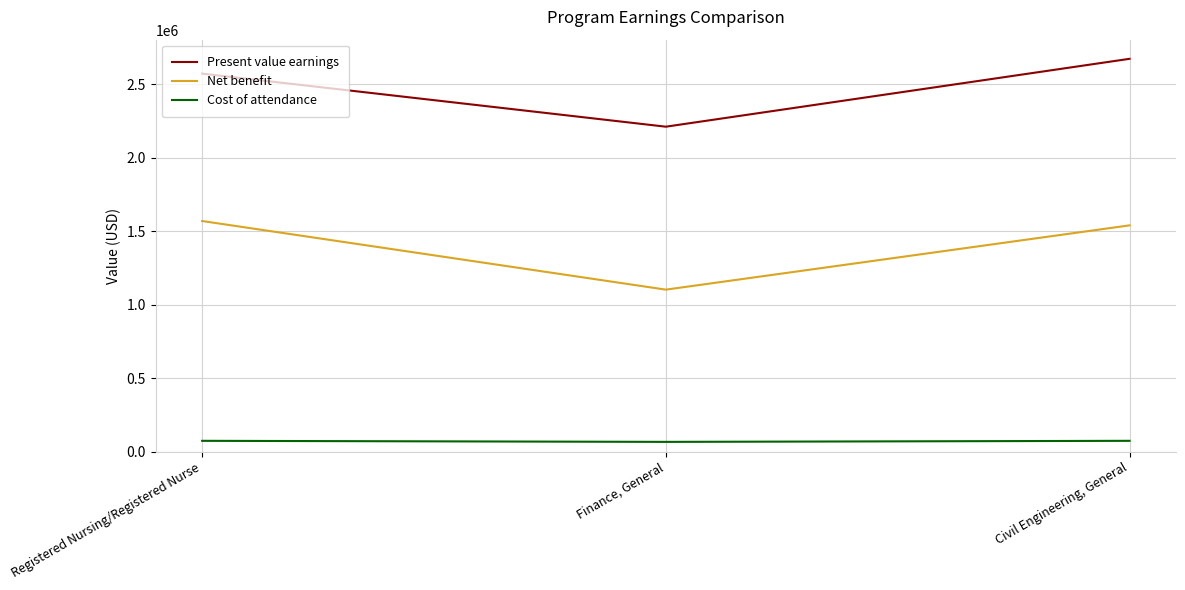

The value of Cost of attendance at Civil Engineering, General is 74887. True or false?

True